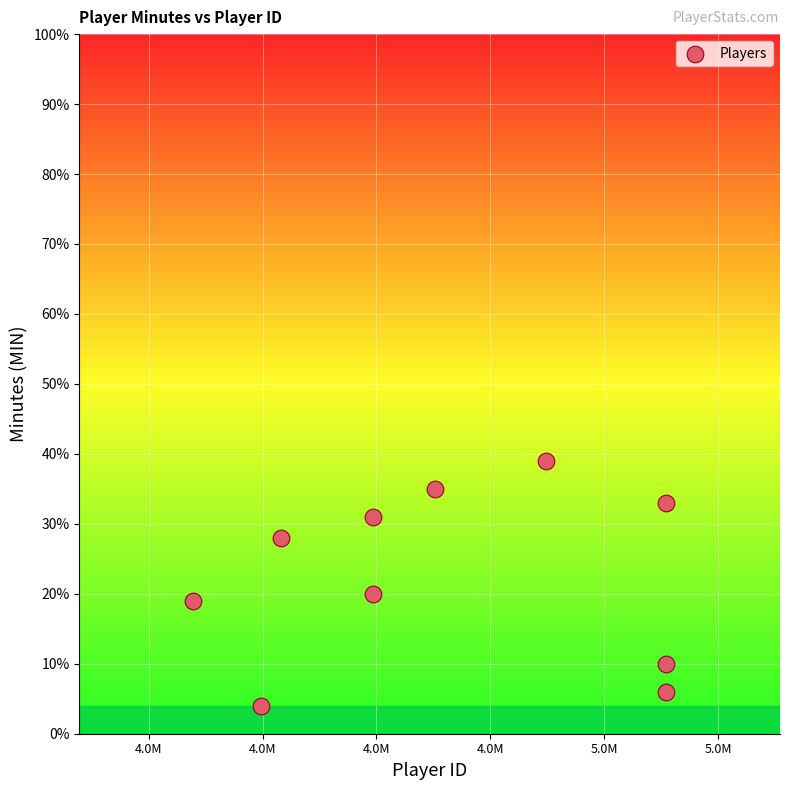

What is the range of X values (max minus min)?

830587